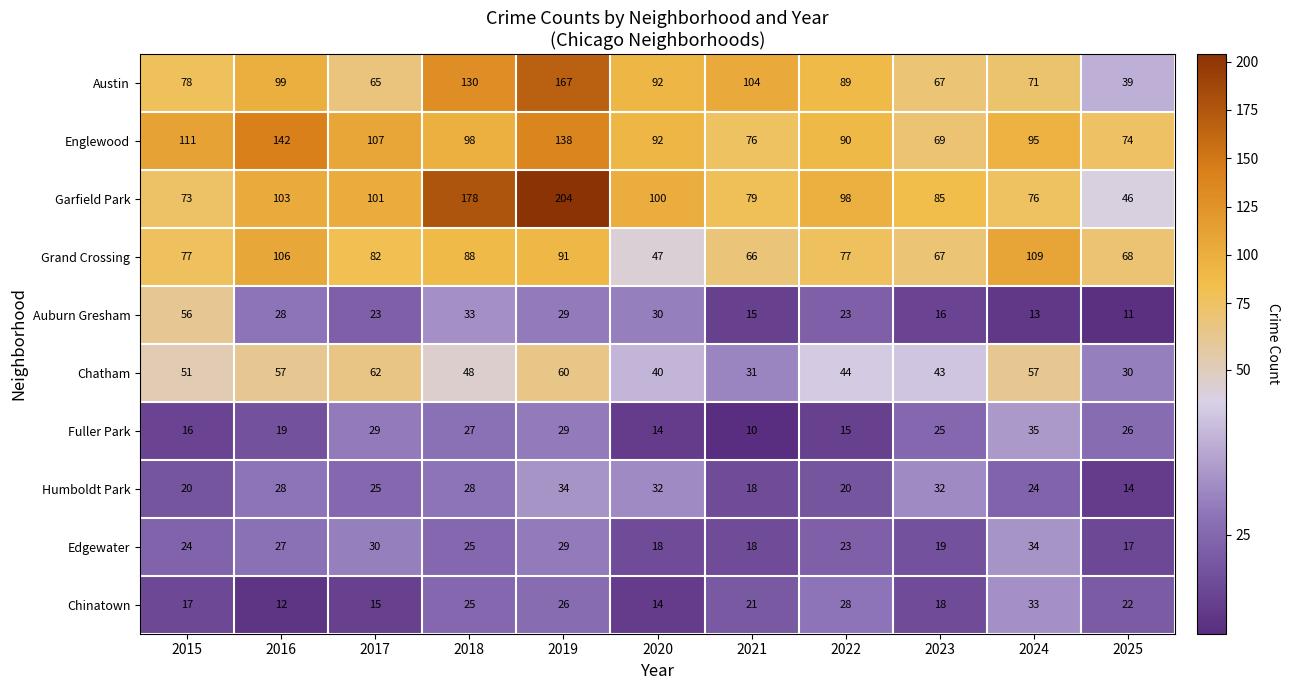

What is the maximum value shown in the chart?

204